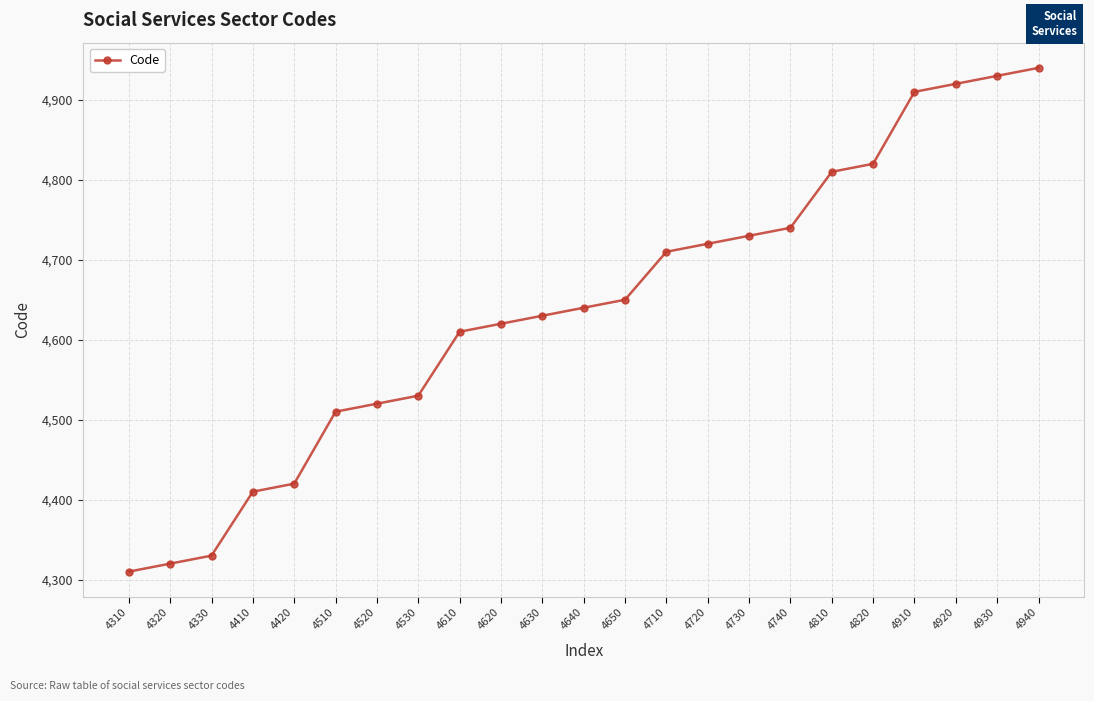

What is the difference between the second highest and second lowest values?

610